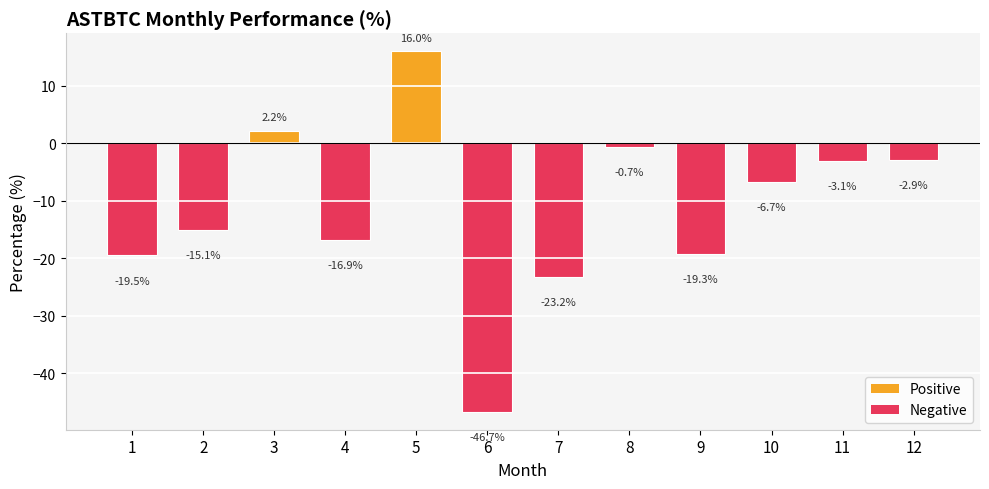

At which category does the chart reach its minimum across all series?

6